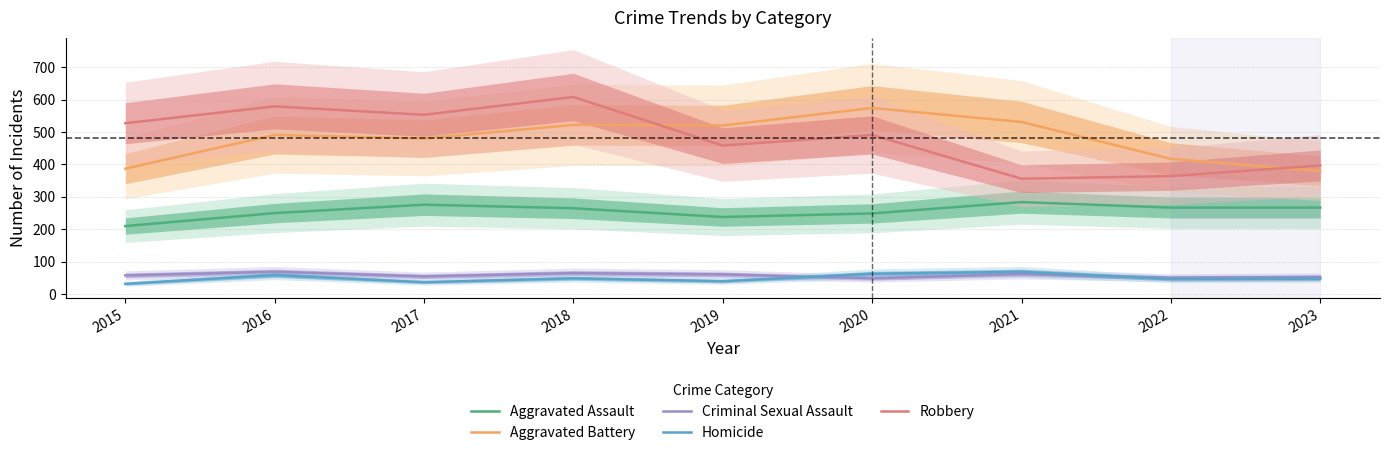

Where is Aggravated Assault nearest to the value 247?

2020